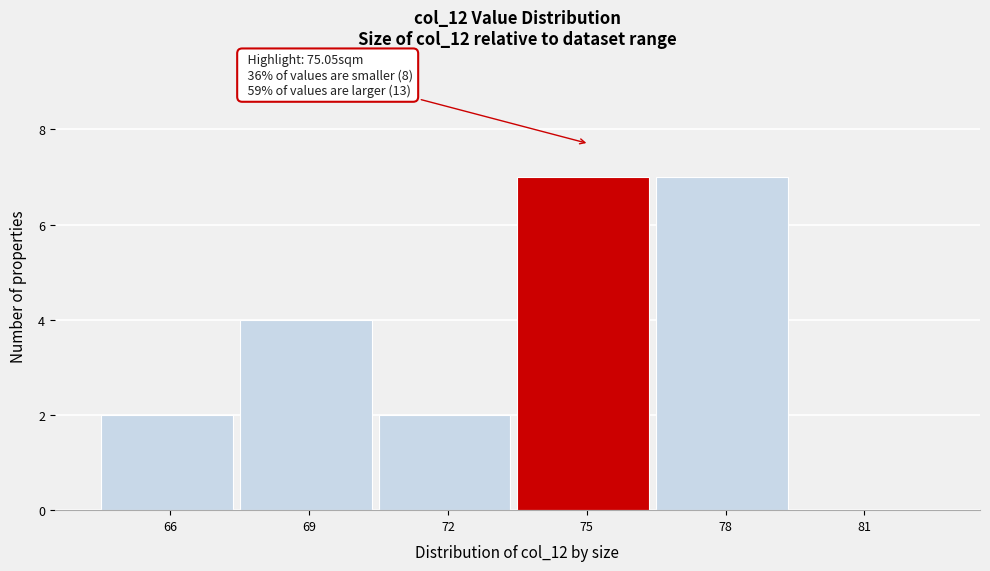

Reading left to right, extract all data points from this chart.

66=2	69=4	72=2	75=7	78=7	81=0